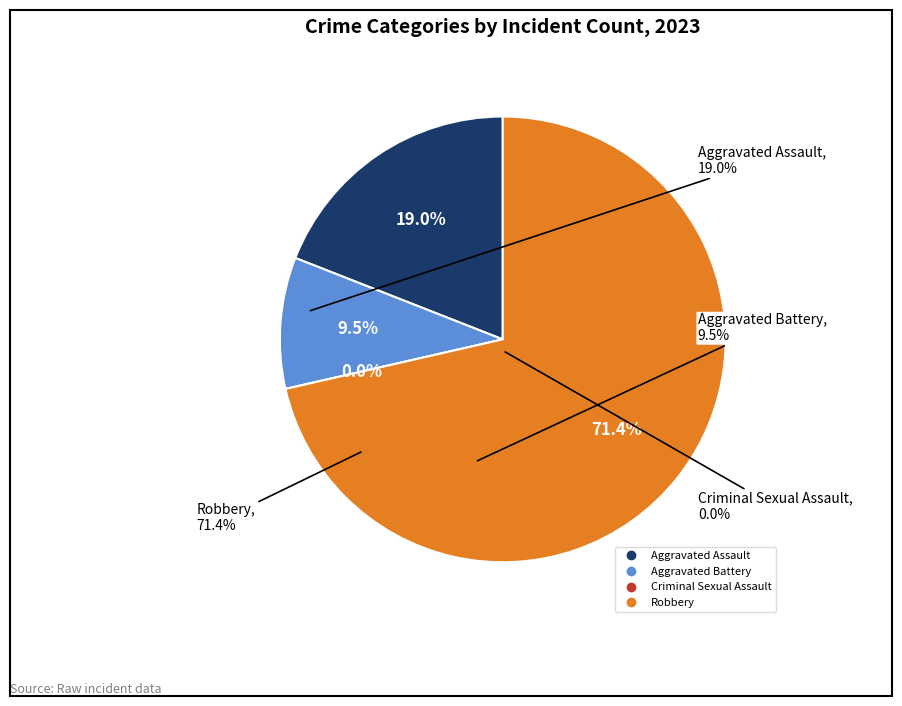

What percentage is the Robbery slice, to the nearest percent?

71%